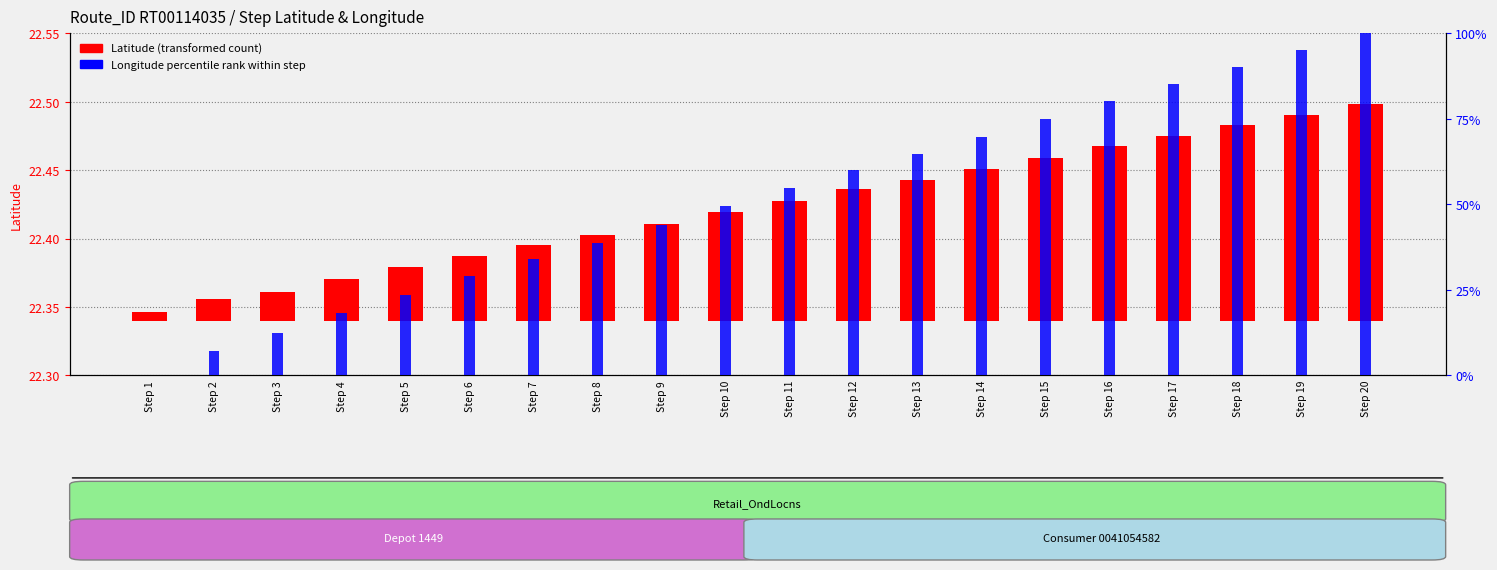

How many bars are there in total?

40